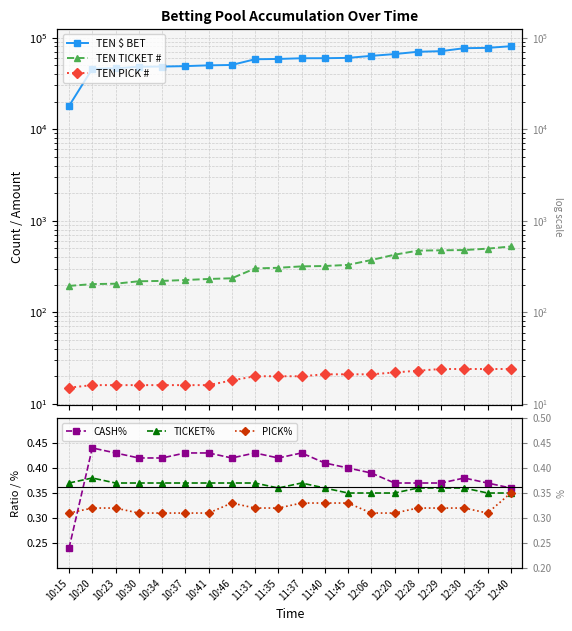

The value of TEN PICK # at 10:23 is 28.7. True or false?

False